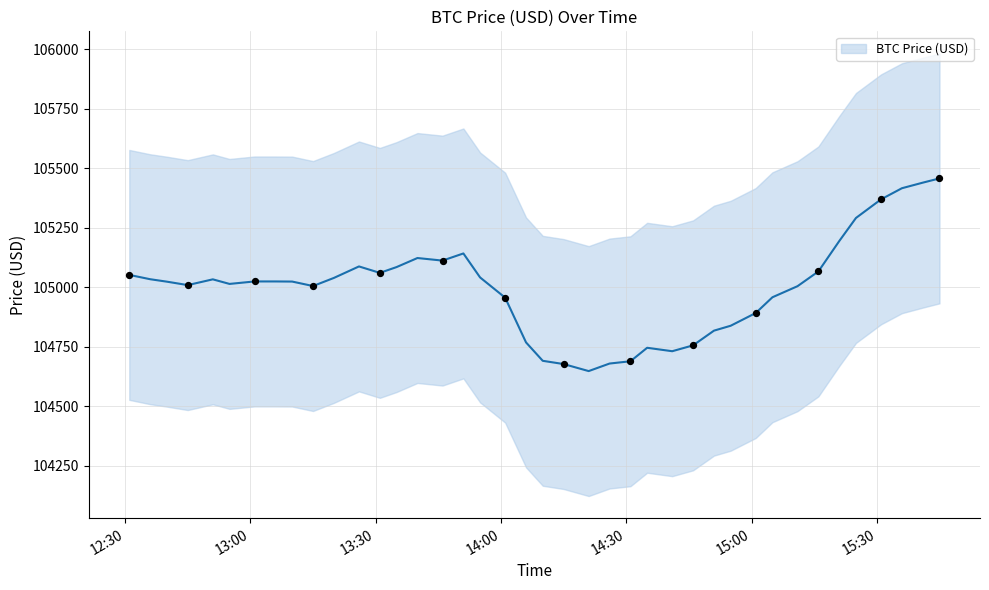

What is the minimum value for BTC Price (USD)?

104648.3